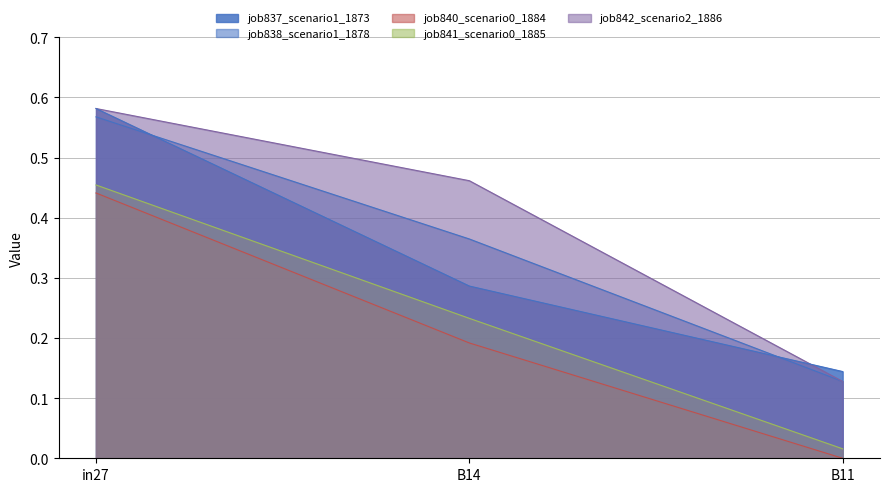

What position from the right is B11?

1